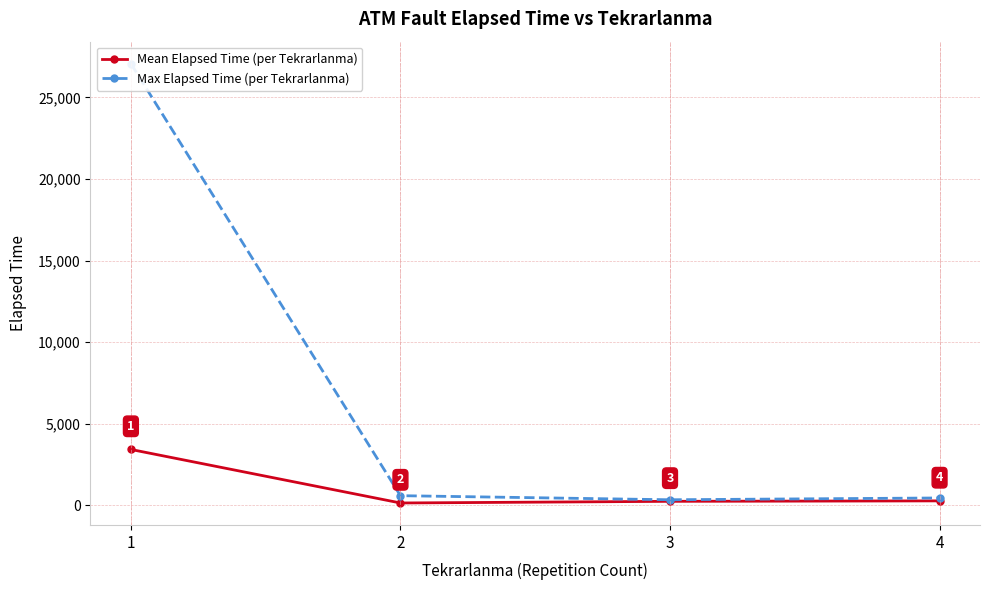

At which category does Max Elapsed Time (per Tekrarlanma) reach its first local valley?

3